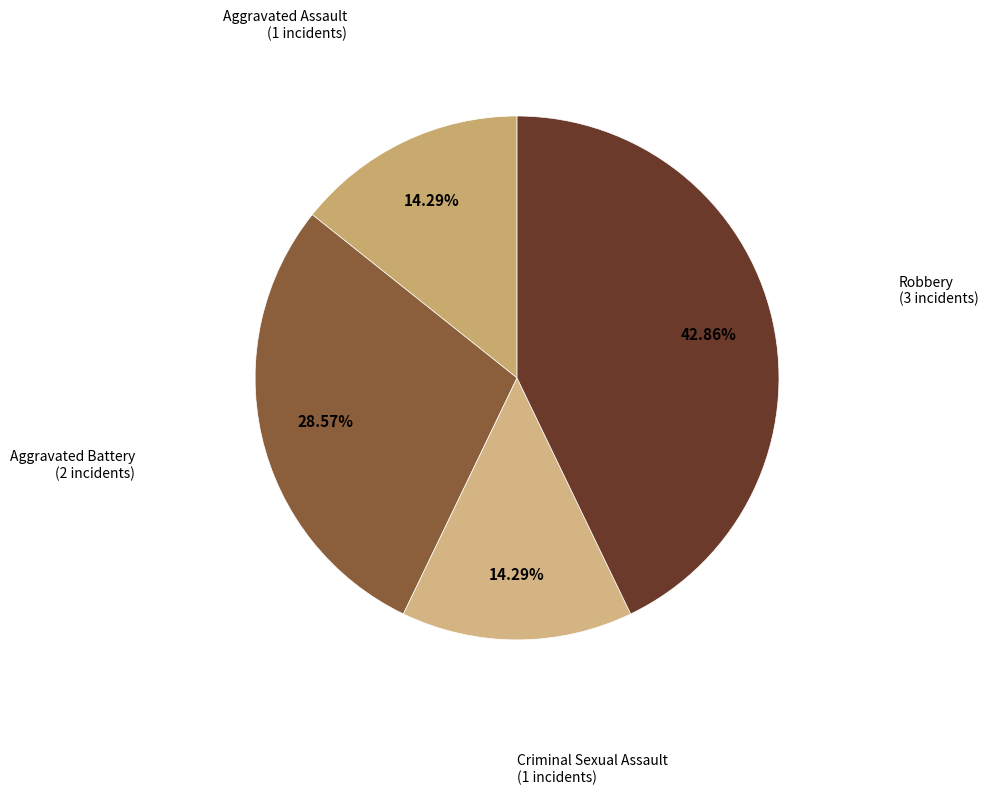

Which slice is the smallest?

Aggravated Assault